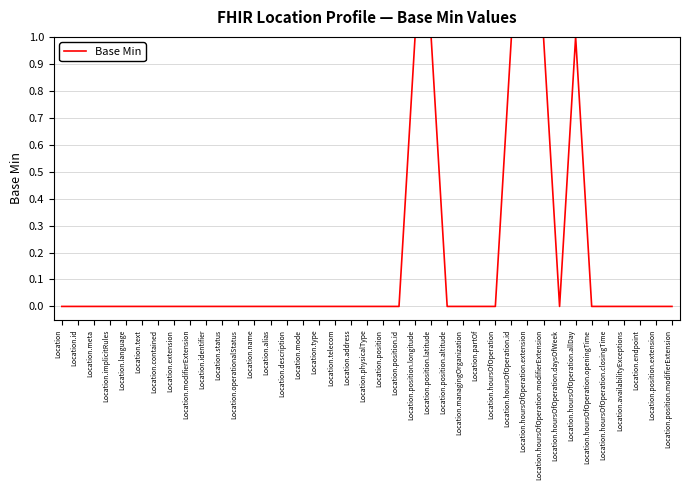

What is the difference between the second highest and second lowest values?

1